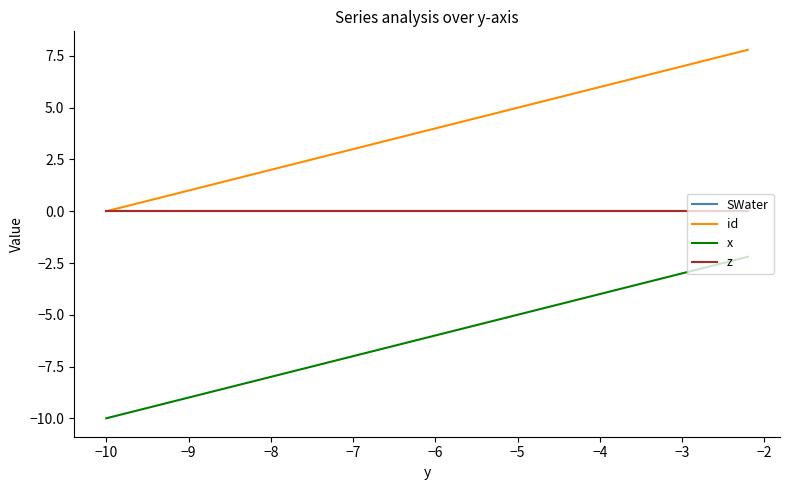

True or false: z and SWater cross at least once.

False